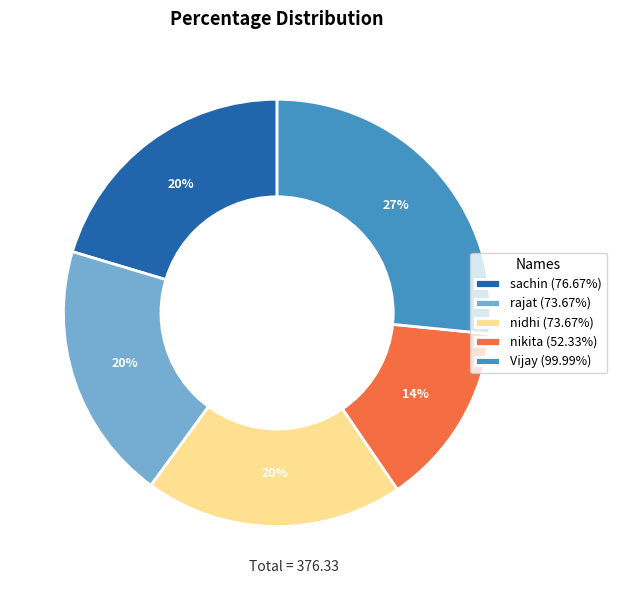

To the nearest percent, what is the difference between the largest and smallest slice percentages?

13%